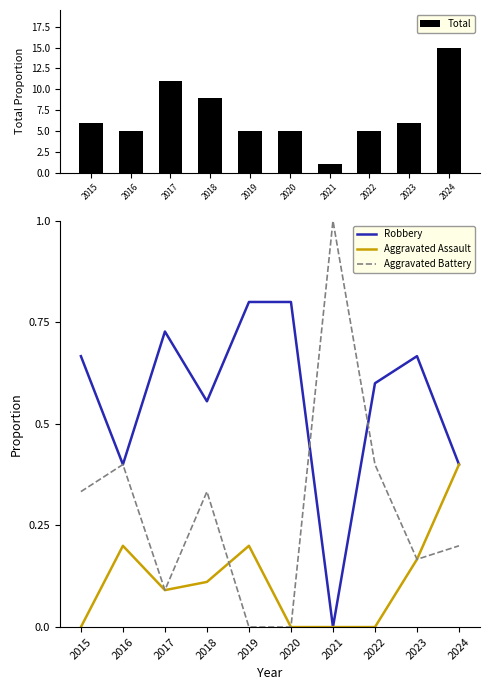

List the series in order of their peak value, lowest first.

Aggravated Assault, Robbery, Aggravated Battery, Total